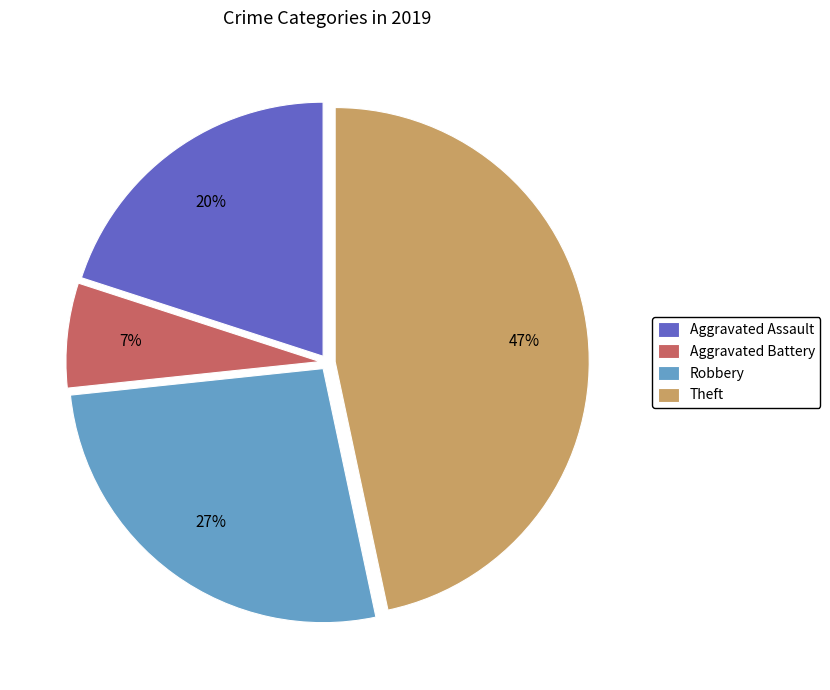

Rank the categories by value from lowest to highest.

Aggravated Battery, Aggravated Assault, Robbery, Theft